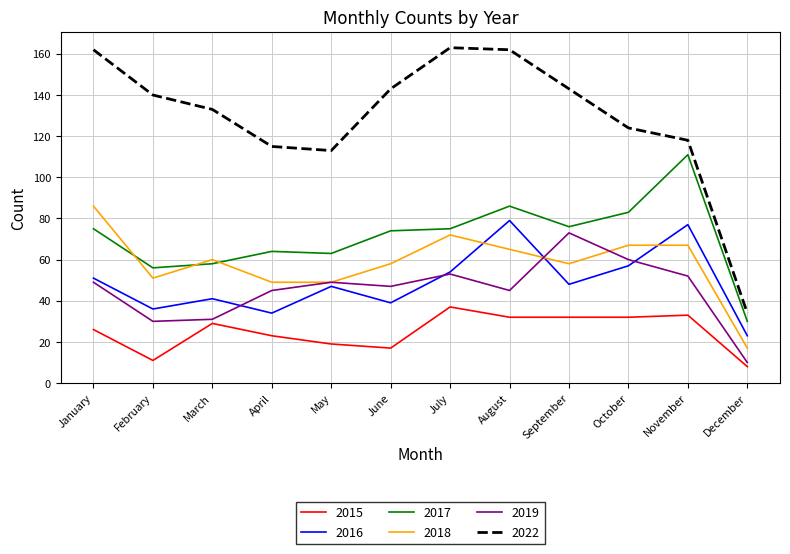

The value of 2018 at September is 58. True or false?

True